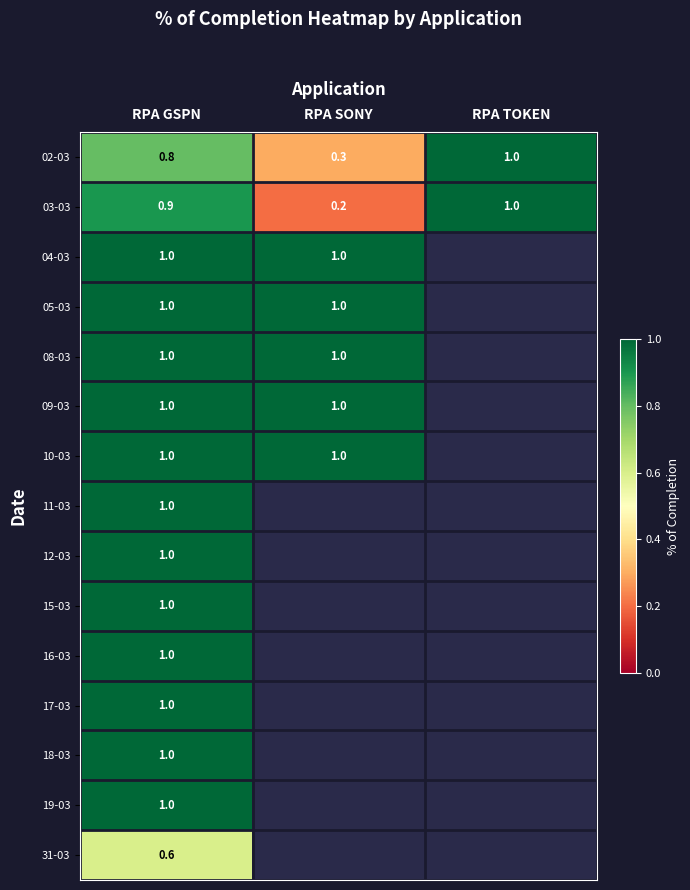

What is the highest value of the 03-03 series?

1.0